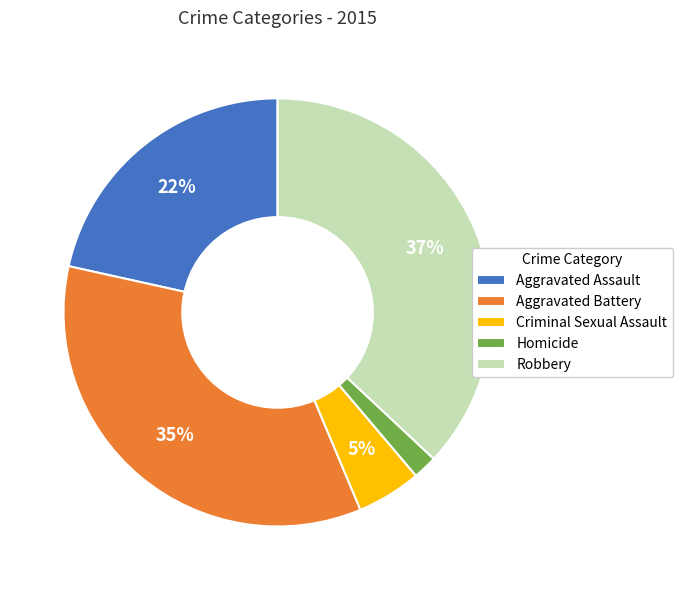

True or false: Homicide accounts for 12% of the total.

False